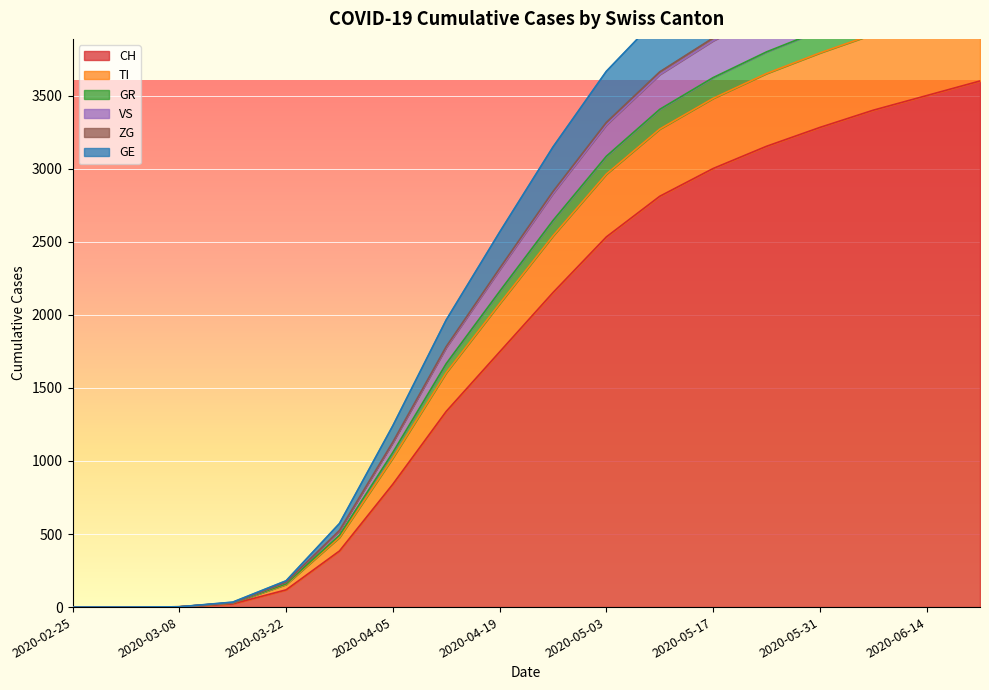

How many values in TI are above zero?

16